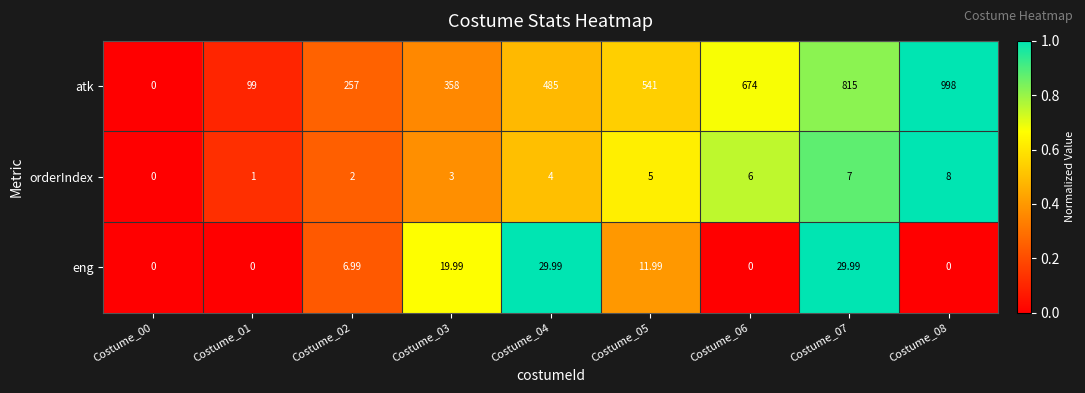

Which series has the largest total across all categories?

atk